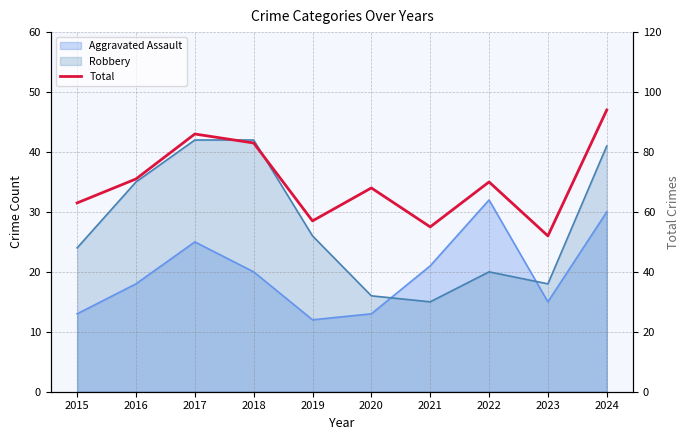

What is the value of the 6th point from the left?

68